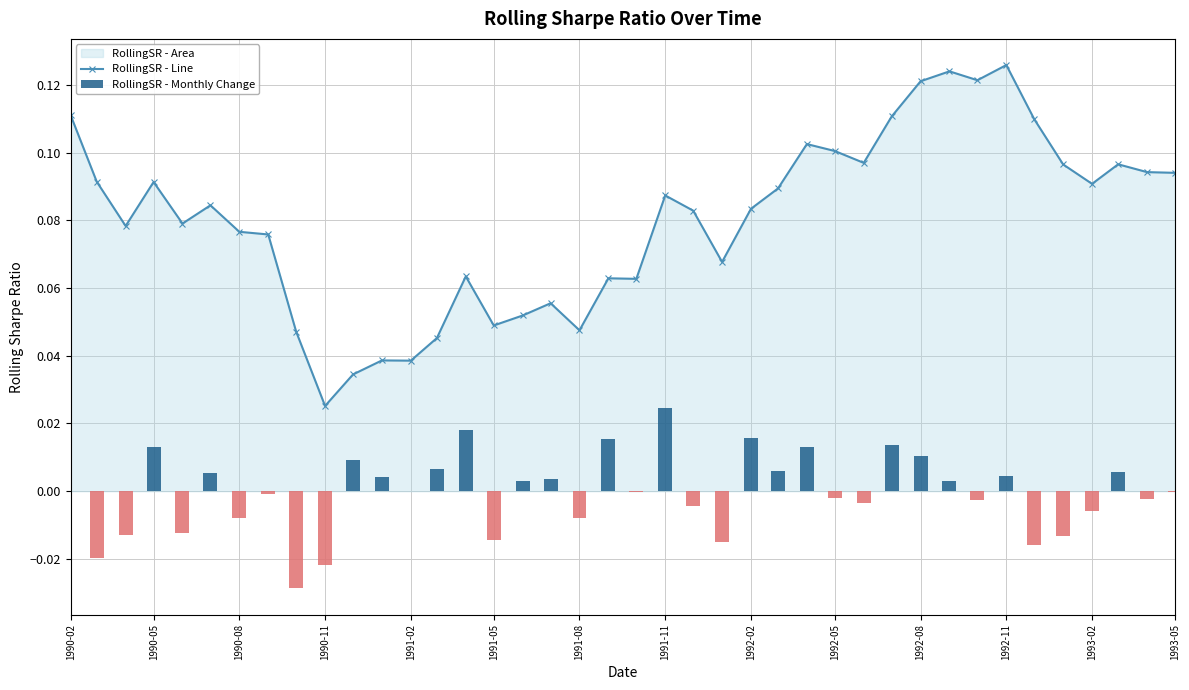

Count the RollingSR - Line values in the range 0 to 1.

40